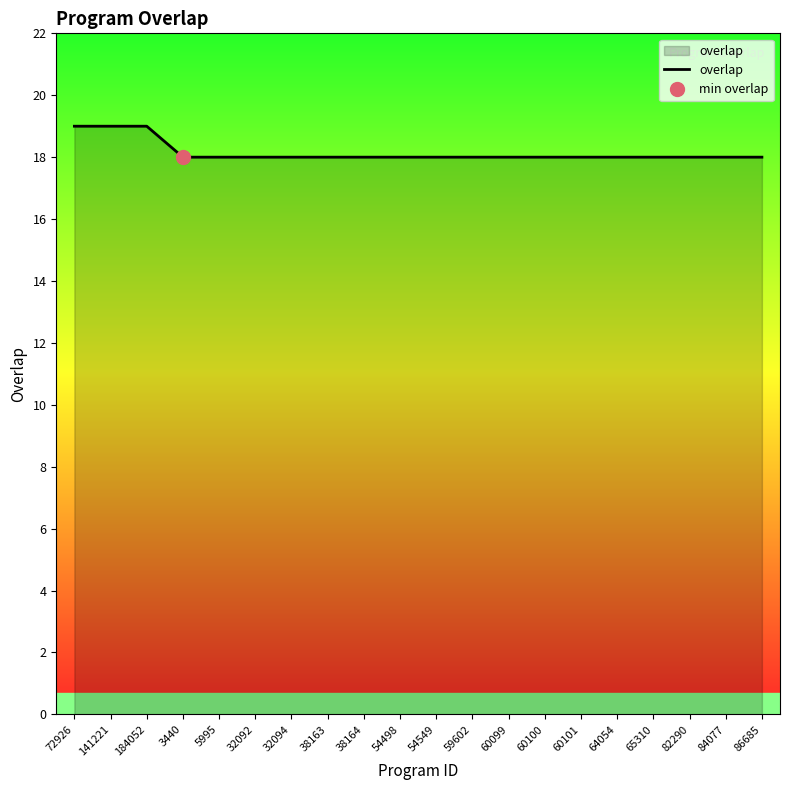

What is the difference between the maximum and minimum values?

1